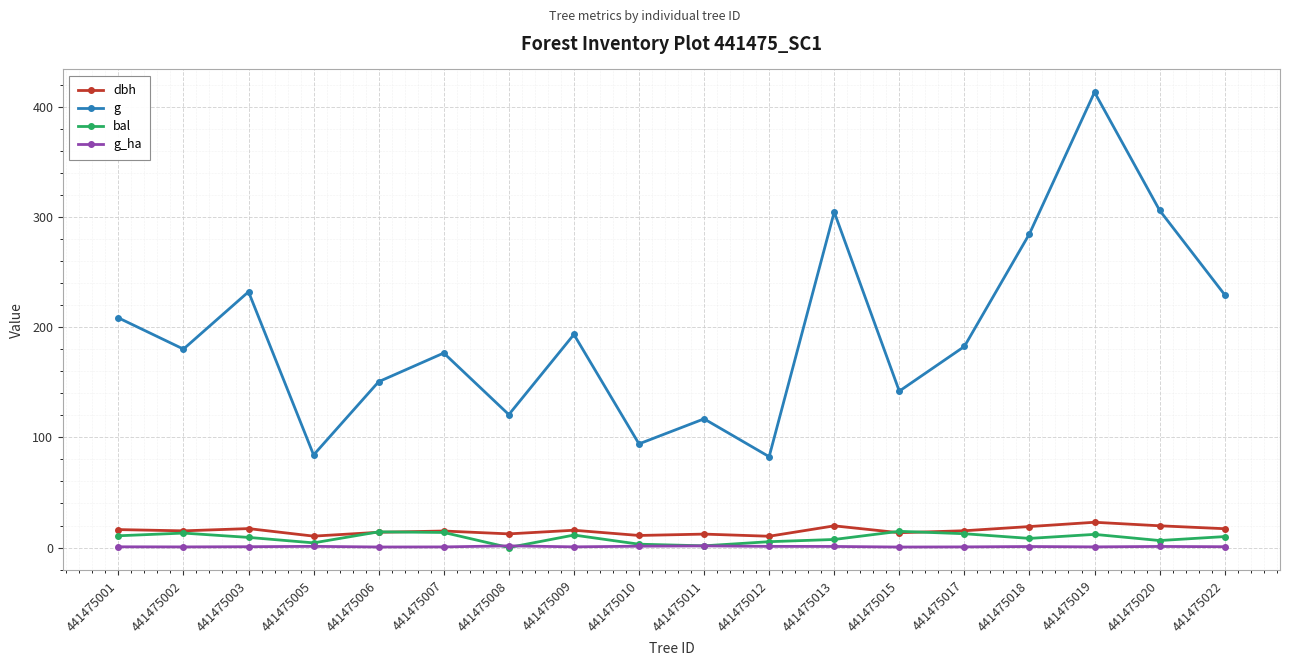

What is the highest value of the bal series?

14.7